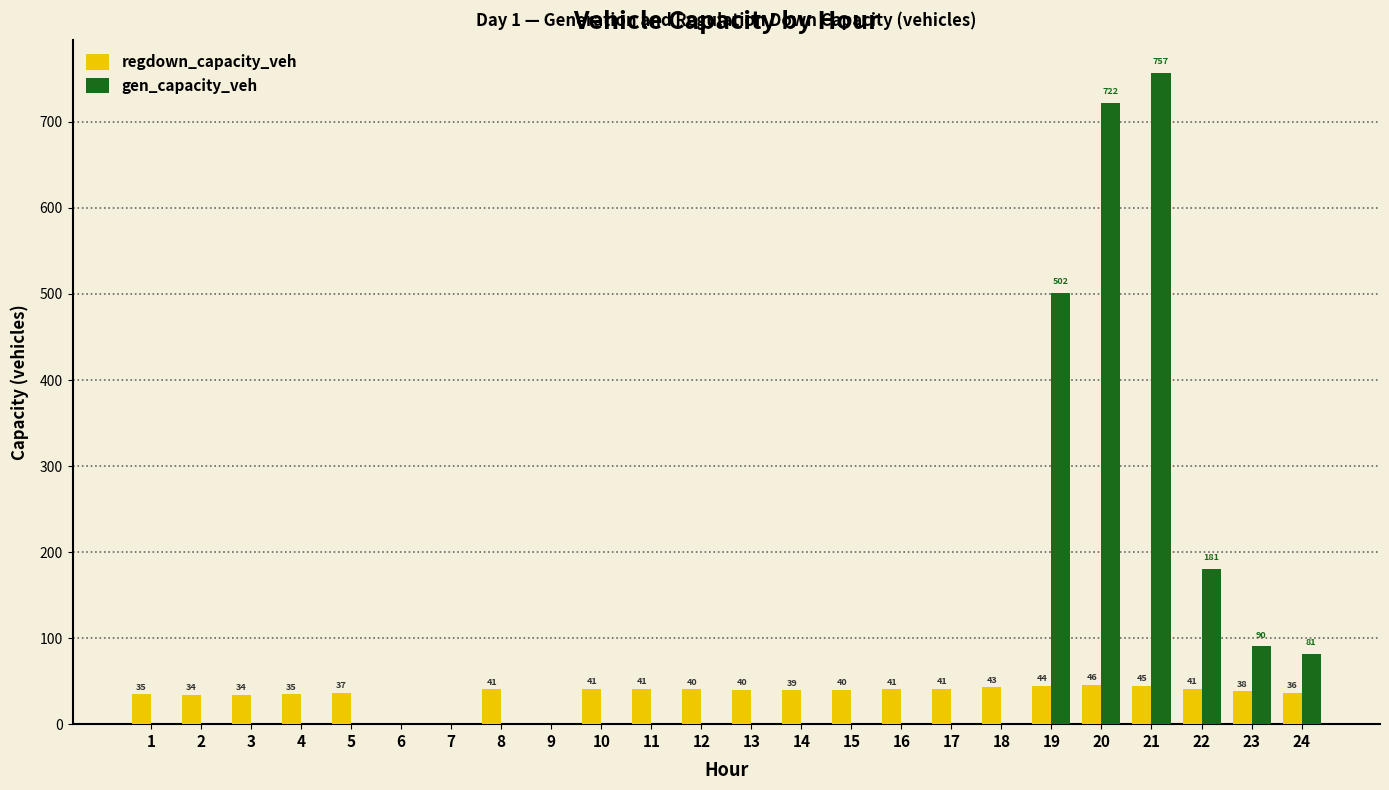

What is the sum of all gen_capacity_veh values?

2332.4